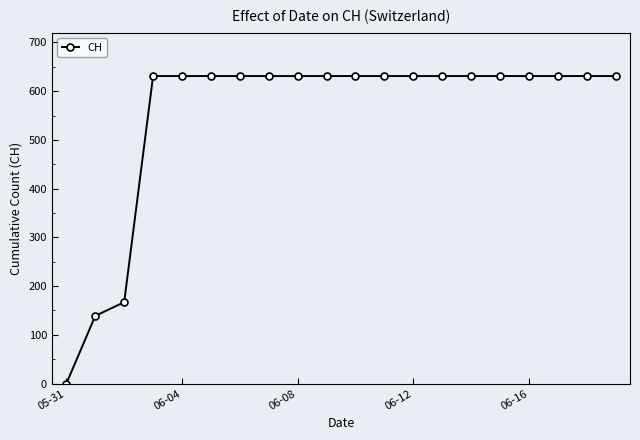

What is the value of the 8th point from the left?

631